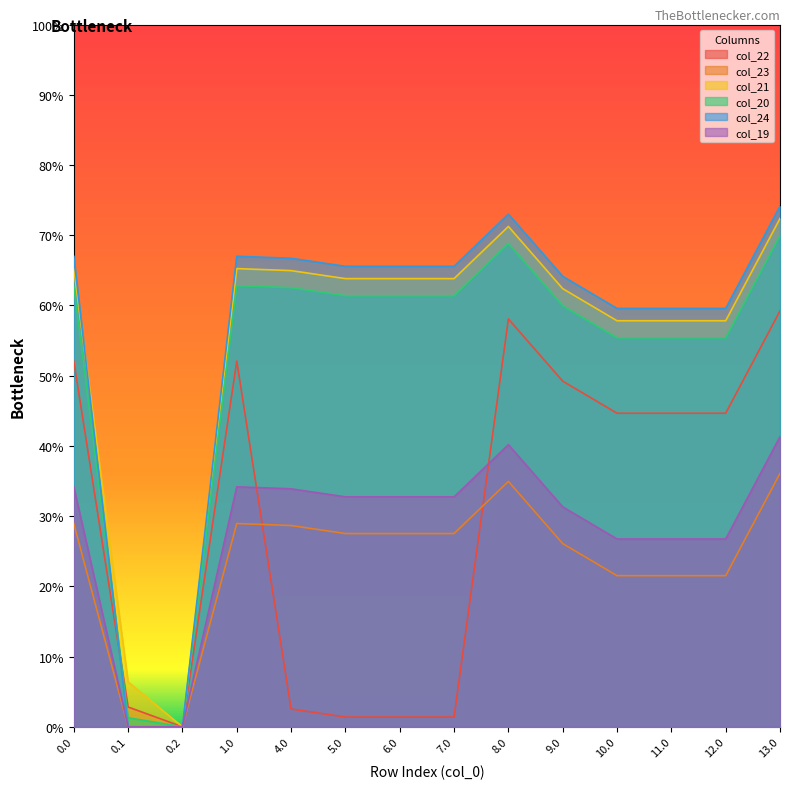

List the labels in order of col_23 value, smallest first.

0.1, 0.2, 10.0, 11.0, 12.0, 9.0, 5.0, 6.0, 7.0, 4.0, 0.0, 1.0, 8.0, 13.0